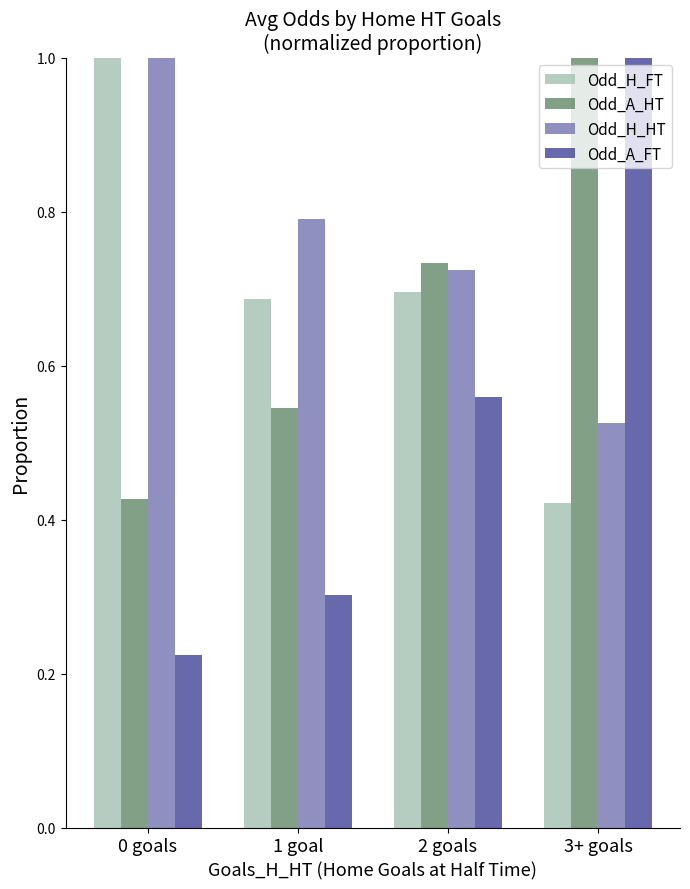

What is the highest value of the Odd_H_FT series?

1.0